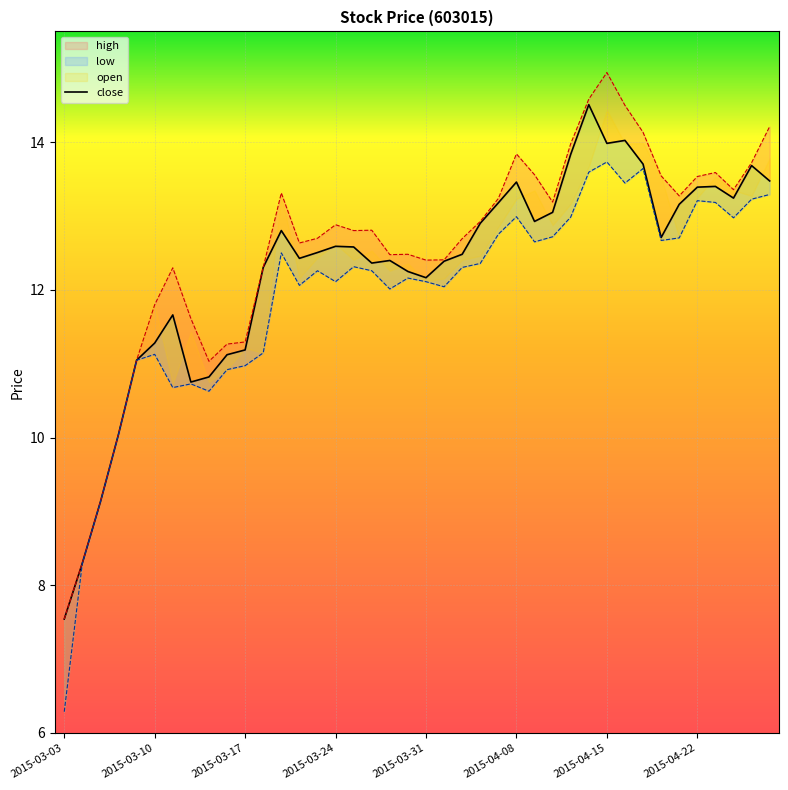

Reading left to right, list all the values displayed in this chart.

close: 2015-03-03=7.5	2015-03-04=8.3	2015-03-05=9.1	2015-03-06=10.0	2015-03-09=11.0	2015-03-10=11.3	2015-03-11=11.7	2015-03-12=10.8	2015-03-13=10.8	2015-03-16=11.1	2015-03-17=11.2	2015-03-18=12.3	2015-03-19=12.8	2015-03-20=12.4	2015-03-23=12.5	2015-03-24=12.6	2015-03-25=12.6	2015-03-26=12.4	2015-03-27=12.4	2015-03-30=12.2	2015-03-31=12.2	2015-04-01=12.4	2015-04-02=12.5	2015-04-03=12.9	2015-04-07=13.2	2015-04-08=13.5	2015-04-09=12.9	2015-04-10=13.1	2015-04-13=13.8	2015-04-14=14.5	2015-04-15=14.0	2015-04-16=14.0	2015-04-17=13.7	2015-04-20=12.7	2015-04-21=13.2	2015-04-22=13.4	2015-04-23=13.4	2015-04-24=13.2	2015-04-27=13.7	2015-04-28=13.5
high: 2015-03-03=7.5	2015-03-04=8.3	2015-03-05=9.1	2015-03-06=10.0	2015-03-09=11.0	2015-03-10=11.8	2015-03-11=12.3	2015-03-12=11.6	2015-03-13=11.0	2015-03-16=11.3	2015-03-17=11.3	2015-03-18=12.3	2015-03-19=13.3	2015-03-20=12.6	2015-03-23=12.7	2015-03-24=12.9	2015-03-25=12.8	2015-03-26=12.8	2015-03-27=12.5	2015-03-30=12.5	2015-03-31=12.4	2015-04-01=12.4	2015-04-02=12.7	2015-04-03=12.9	2015-04-07=13.2	2015-04-08=13.8	2015-04-09=13.6	2015-04-10=13.2	2015-04-13=14.0	2015-04-14=14.6	2015-04-15=14.9	2015-04-16=14.5	2015-04-17=14.1	2015-04-20=13.5	2015-04-21=13.3	2015-04-22=13.5	2015-04-23=13.6	2015-04-24=13.4	2015-04-27=13.7	2015-04-28=14.2
low: 2015-03-03=6.3	2015-03-04=8.3	2015-03-05=9.1	2015-03-06=10.0	2015-03-09=11.0	2015-03-10=11.1	2015-03-11=10.7	2015-03-12=10.7	2015-03-13=10.6	2015-03-16=10.9	2015-03-17=11.0	2015-03-18=11.1	2015-03-19=12.5	2015-03-20=12.1	2015-03-23=12.3	2015-03-24=12.1	2015-03-25=12.3	2015-03-26=12.3	2015-03-27=12.0	2015-03-30=12.2	2015-03-31=12.1	2015-04-01=12.0	2015-04-02=12.3	2015-04-03=12.4	2015-04-07=12.8	2015-04-08=13.0	2015-04-09=12.7	2015-04-10=12.7	2015-04-13=13.0	2015-04-14=13.6	2015-04-15=13.7	2015-04-16=13.4	2015-04-17=13.6	2015-04-20=12.7	2015-04-21=12.7	2015-04-22=13.2	2015-04-23=13.2	2015-04-24=13.0	2015-04-27=13.2	2015-04-28=13.3